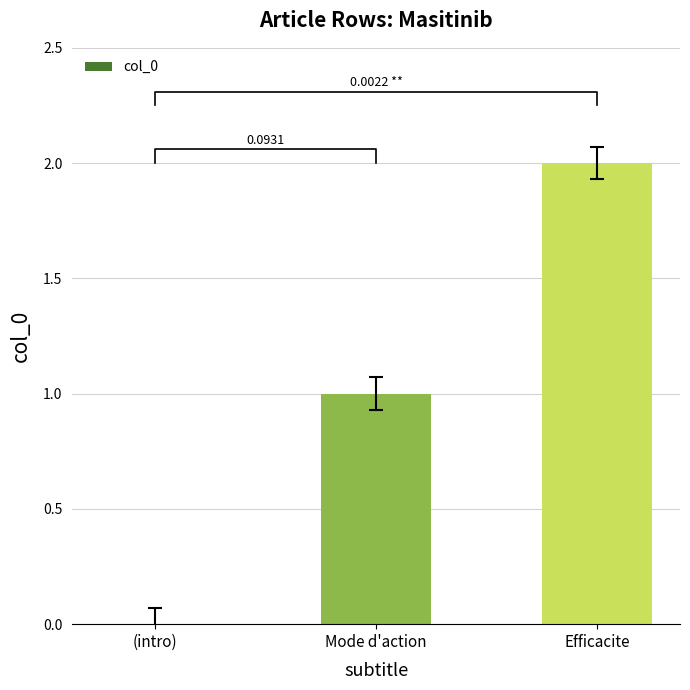

The value at Efficacite is 3. True or false?

False